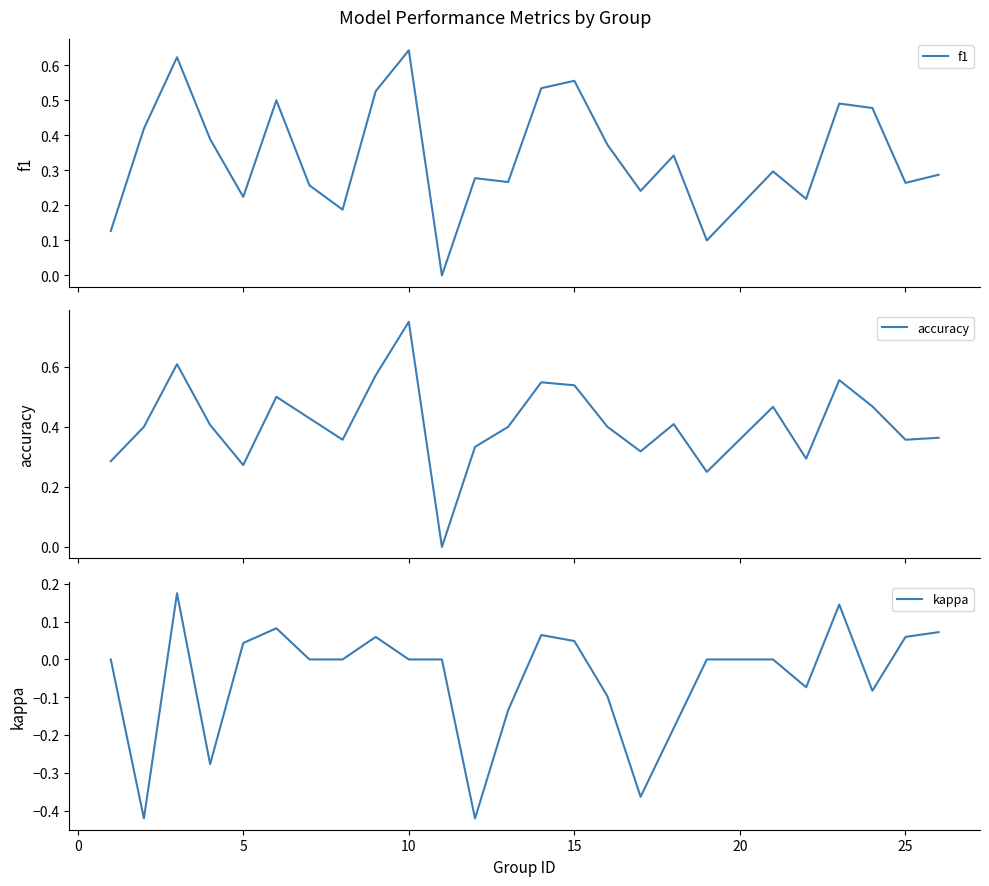

What is the difference between the maximum and minimum values in the accuracy series?

0.8